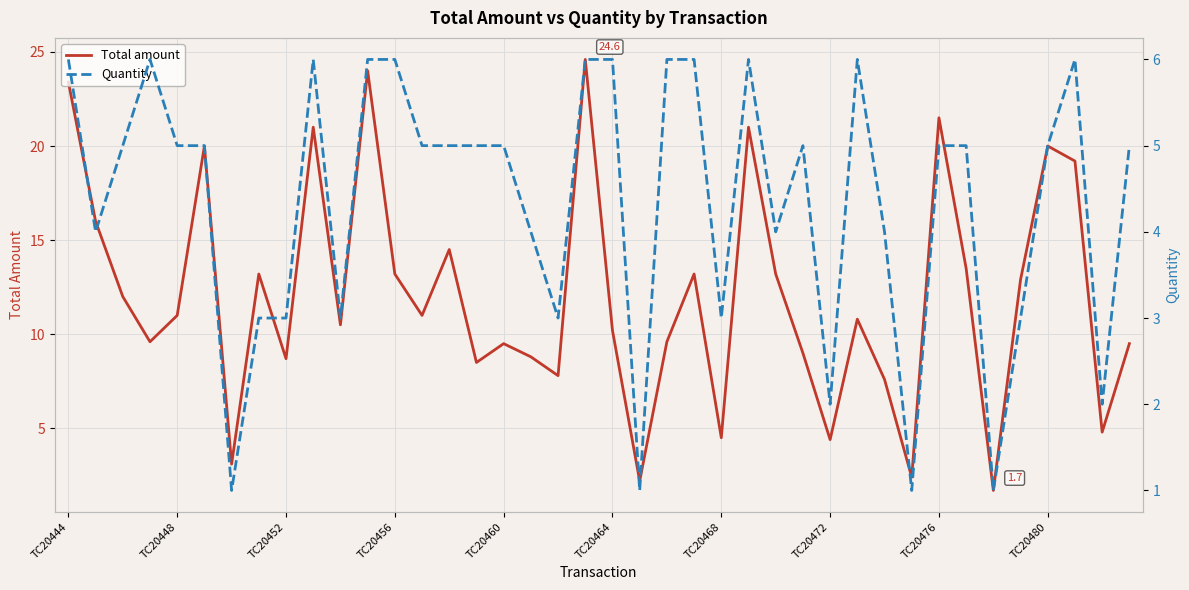

What is the maximum value for Total amount?

24.6